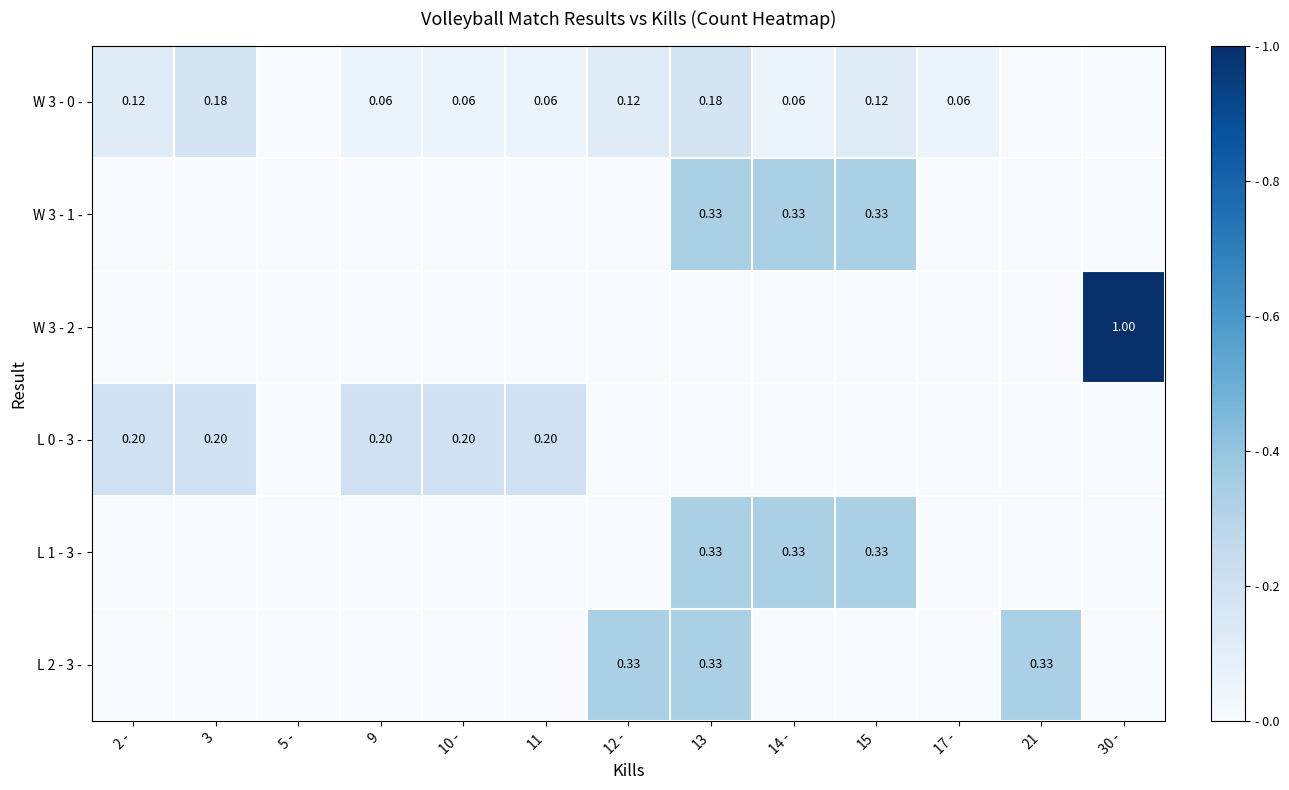

At which category is the sum across all series the highest?

13